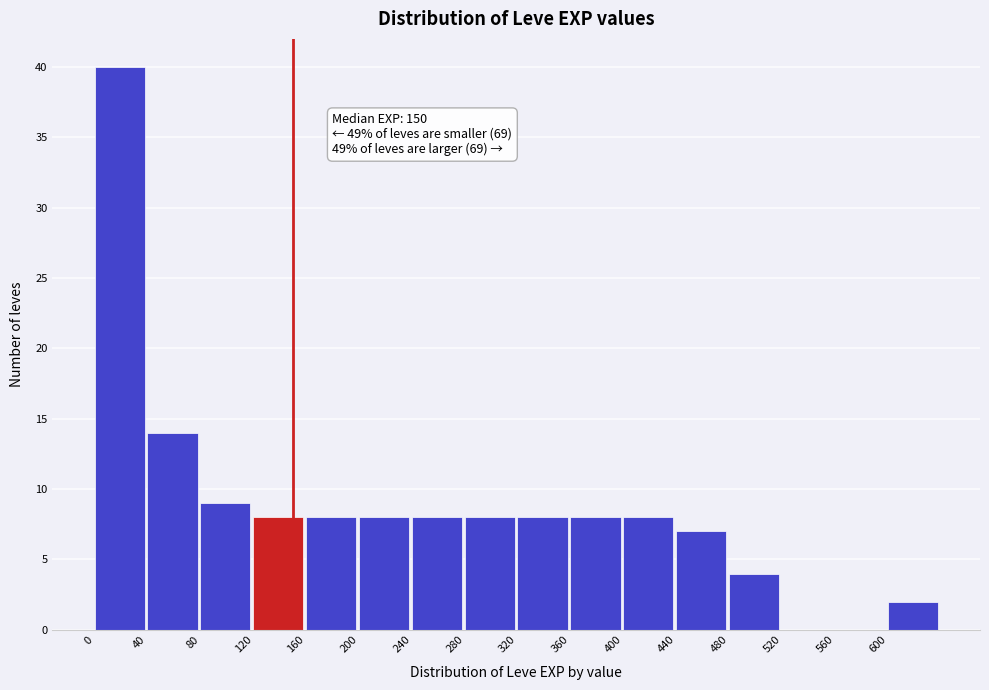

Over which range of the x-axis is the bar tallest?

0 to 40